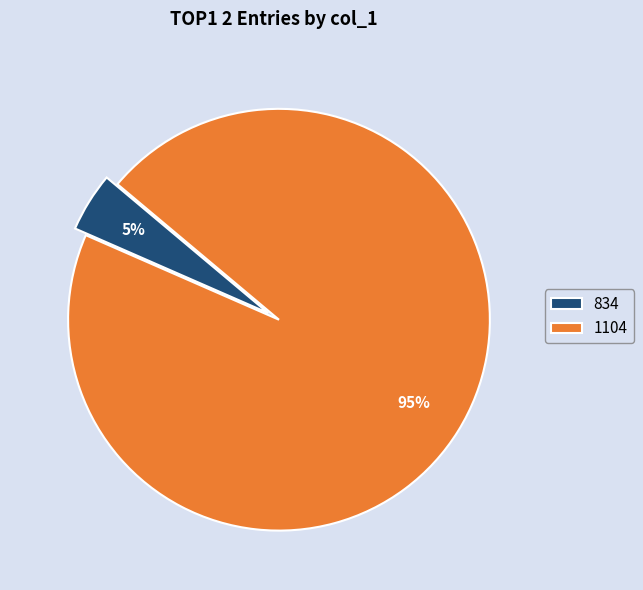

To the nearest percent, what percentage of the pie is 1104?

95%